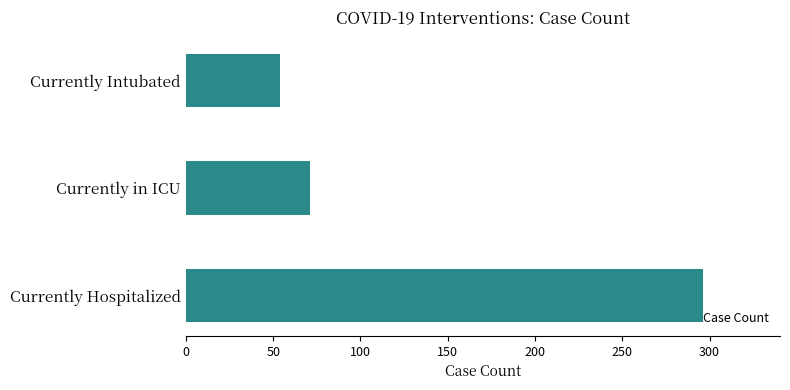

What is the greatest value displayed?

296